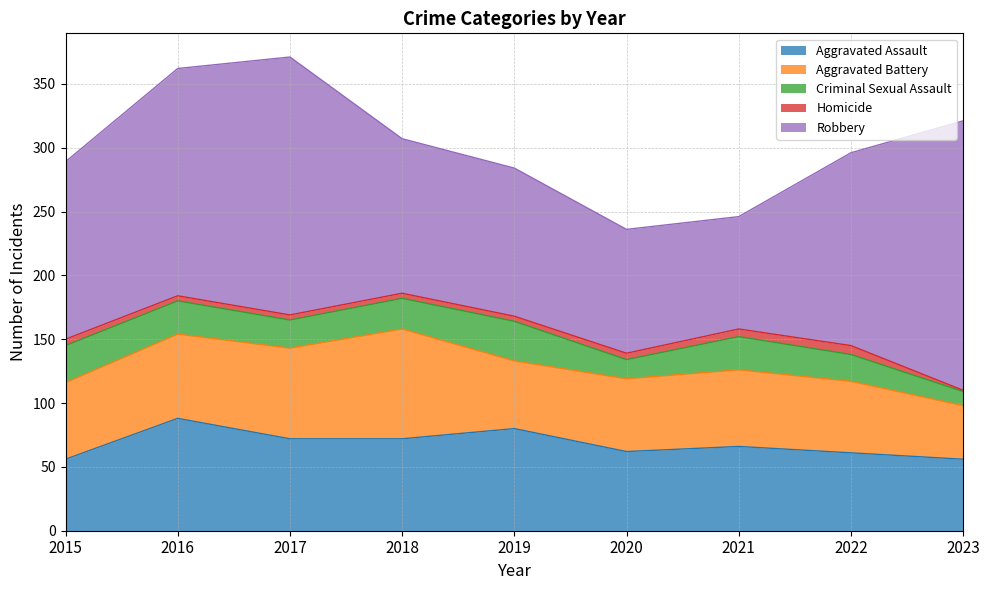

What is the difference between the highest and lowest values at 2019?

112